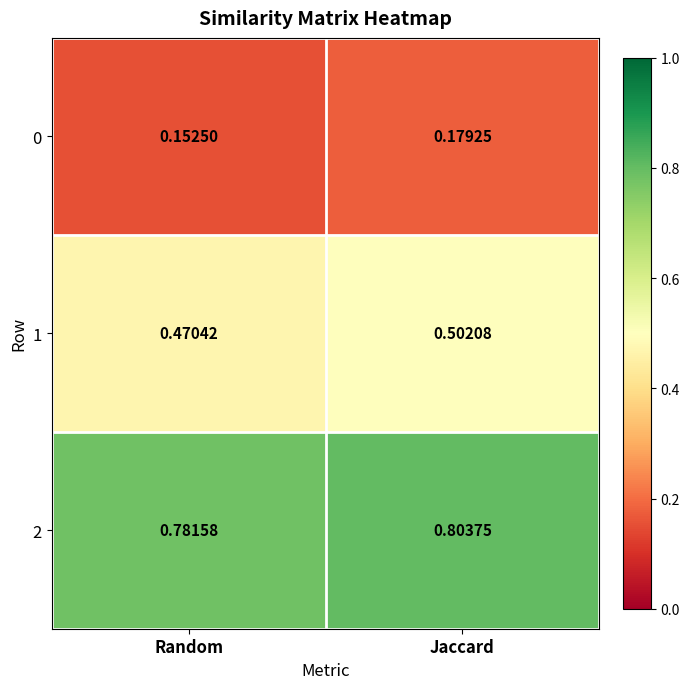

List the labels in order of 1 value, smallest first.

Random, Jaccard